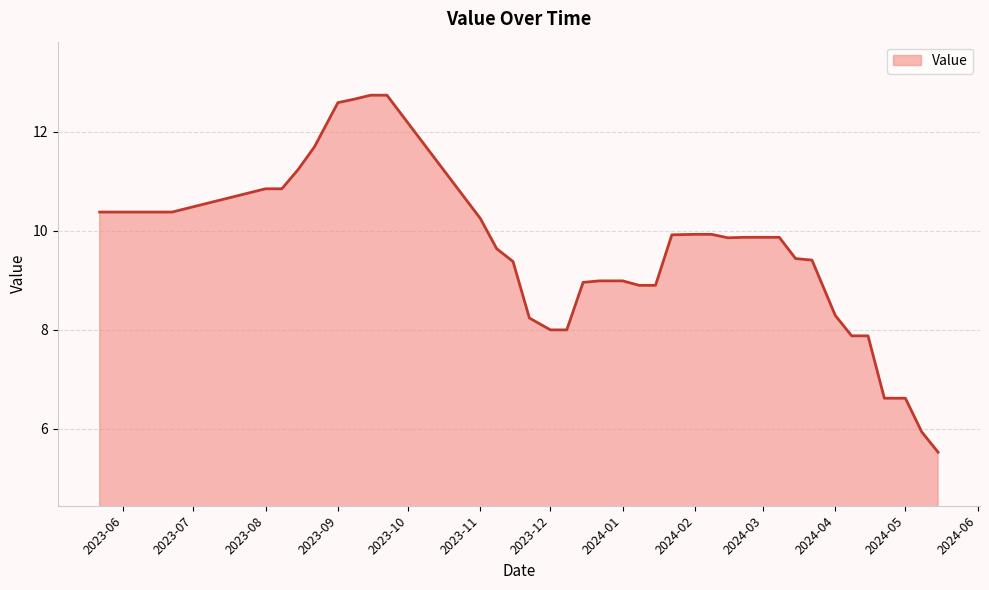

What is the greatest value displayed?

12.7